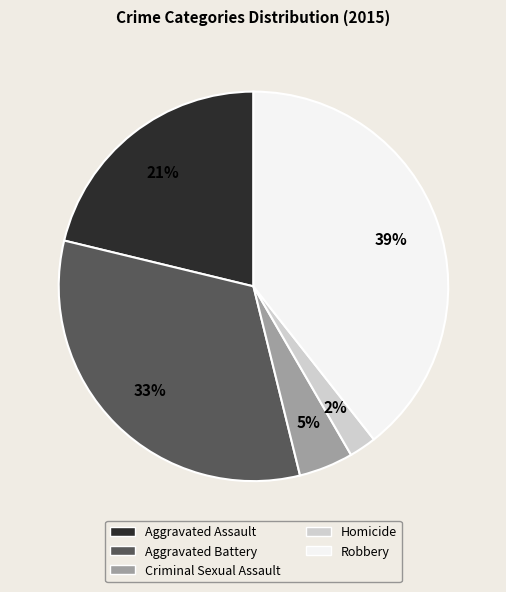

What is the largest slice in the pie chart?

Robbery